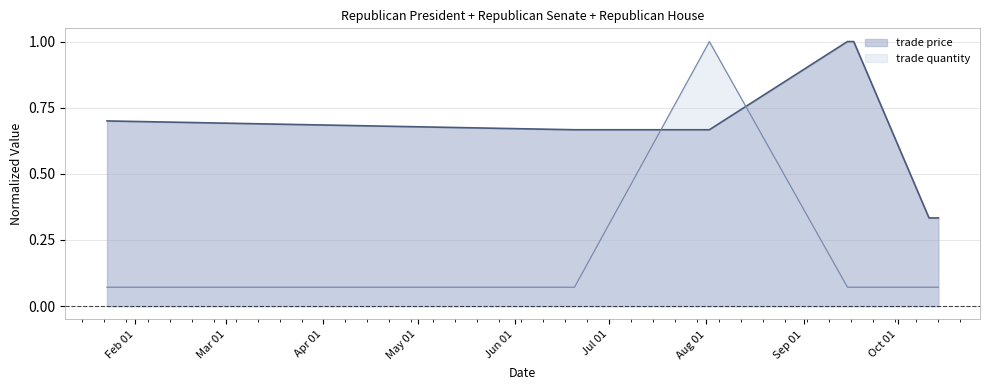

Rank the series at Sep/17/2008 from highest to lowest value.

trade price, trade quantity